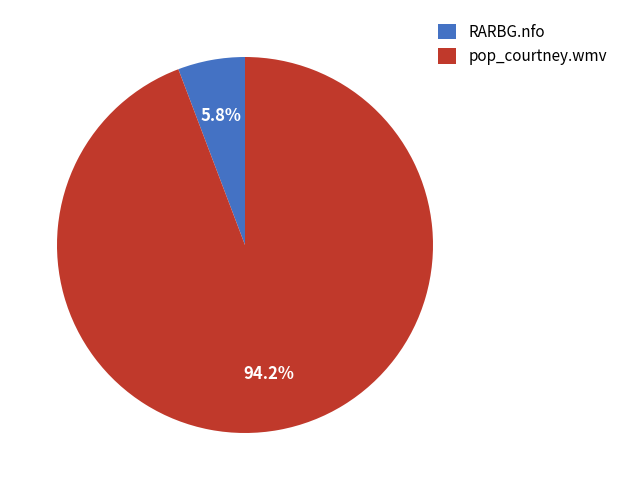

Count the number of slices in the pie.

2